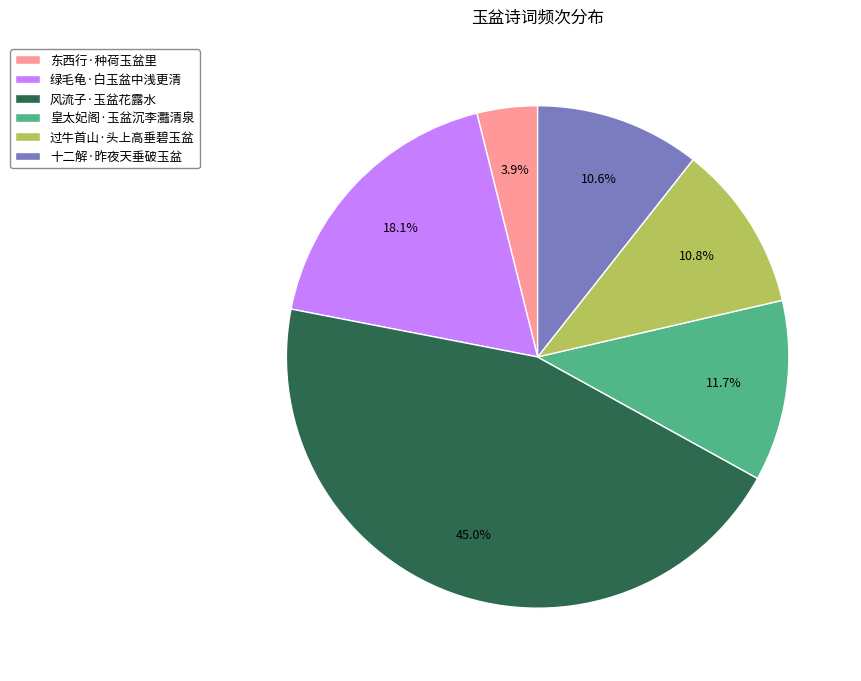

How many segments does this pie chart have?

6